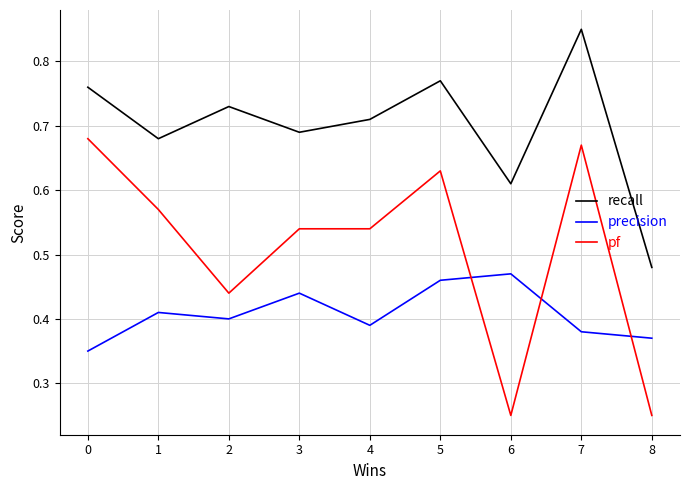

Which series has the largest range (max minus min)?

pf